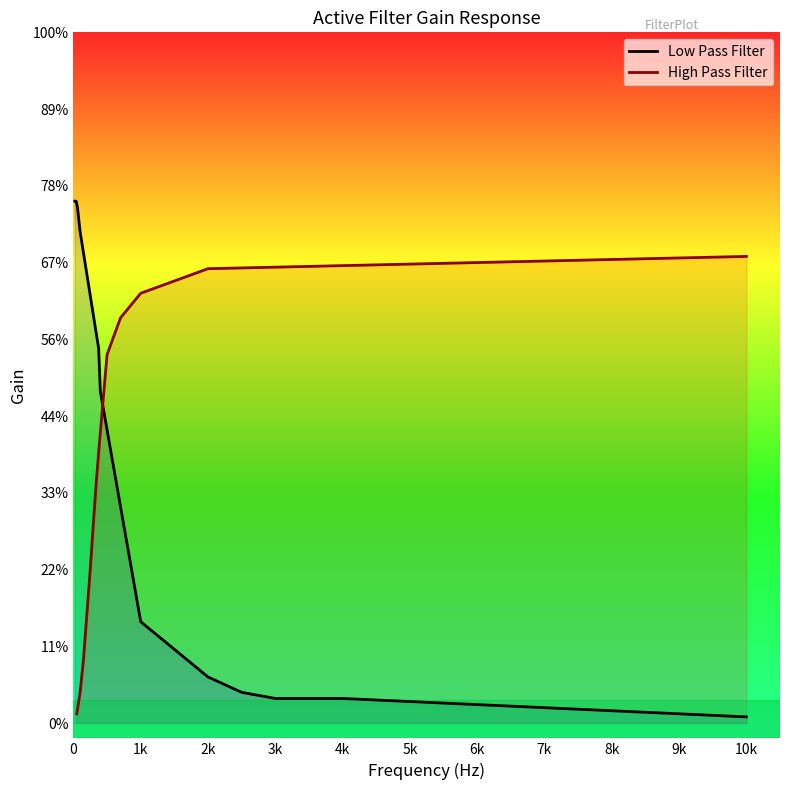

Does the chart have visible grid lines?

No